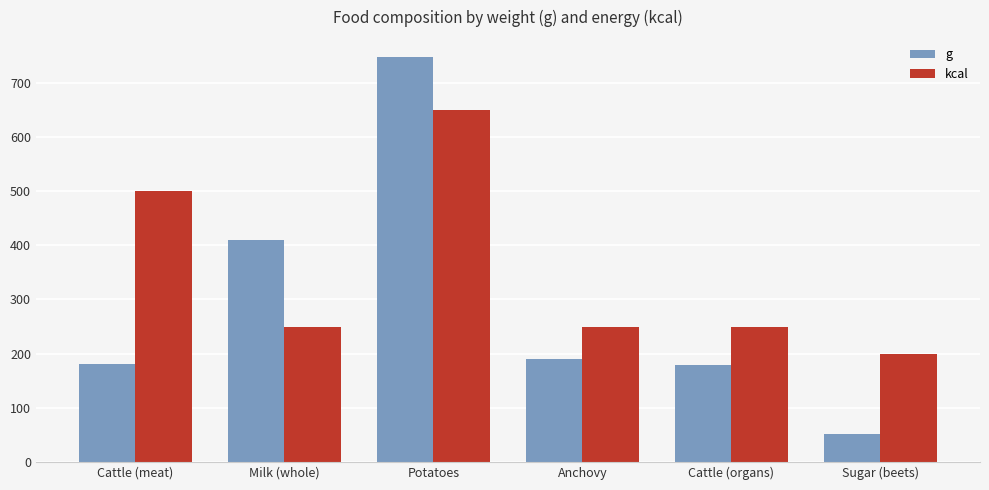

At which label does kcal first exceed 250?

Cattle (meat)